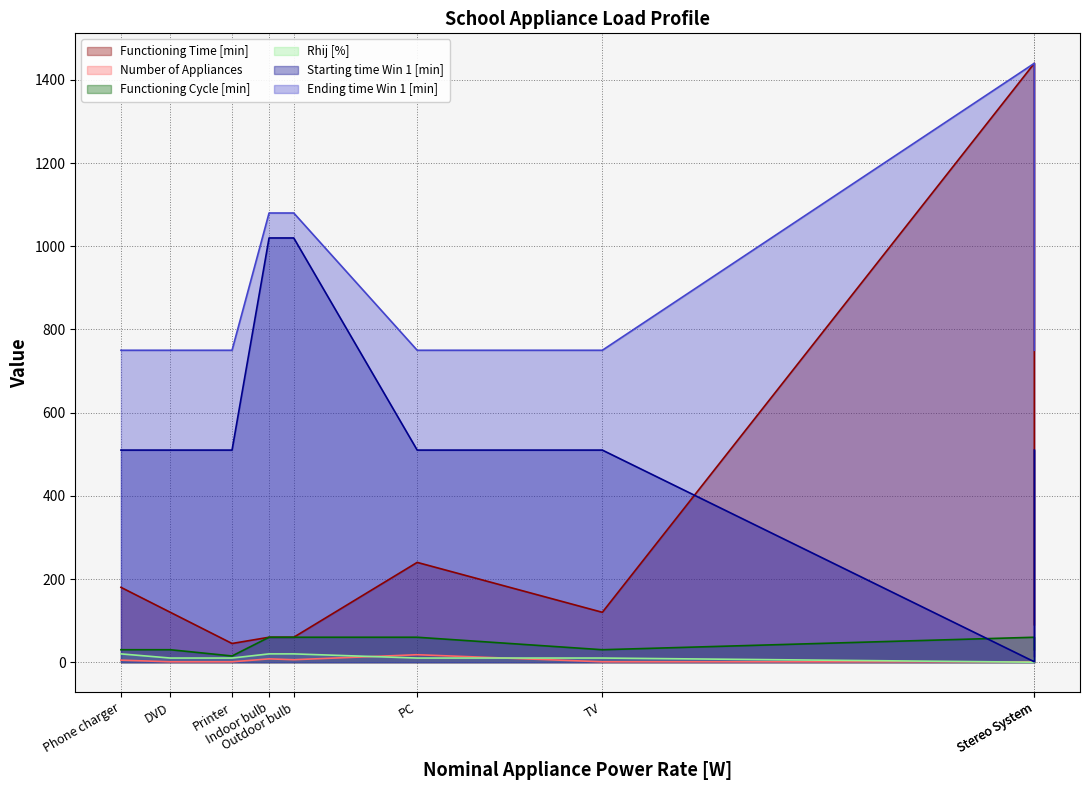

What is the spread (max minus min) of values at PC?

740